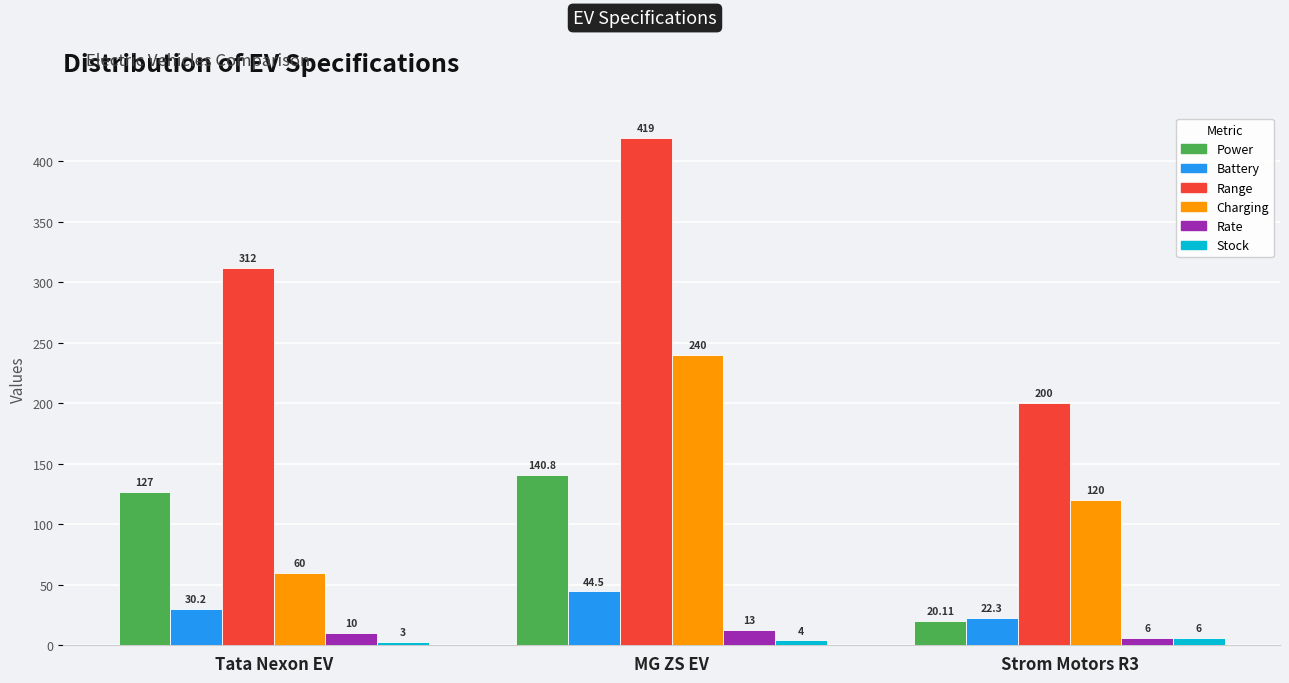

At which category is the sum across all series the highest?

MG ZS EV